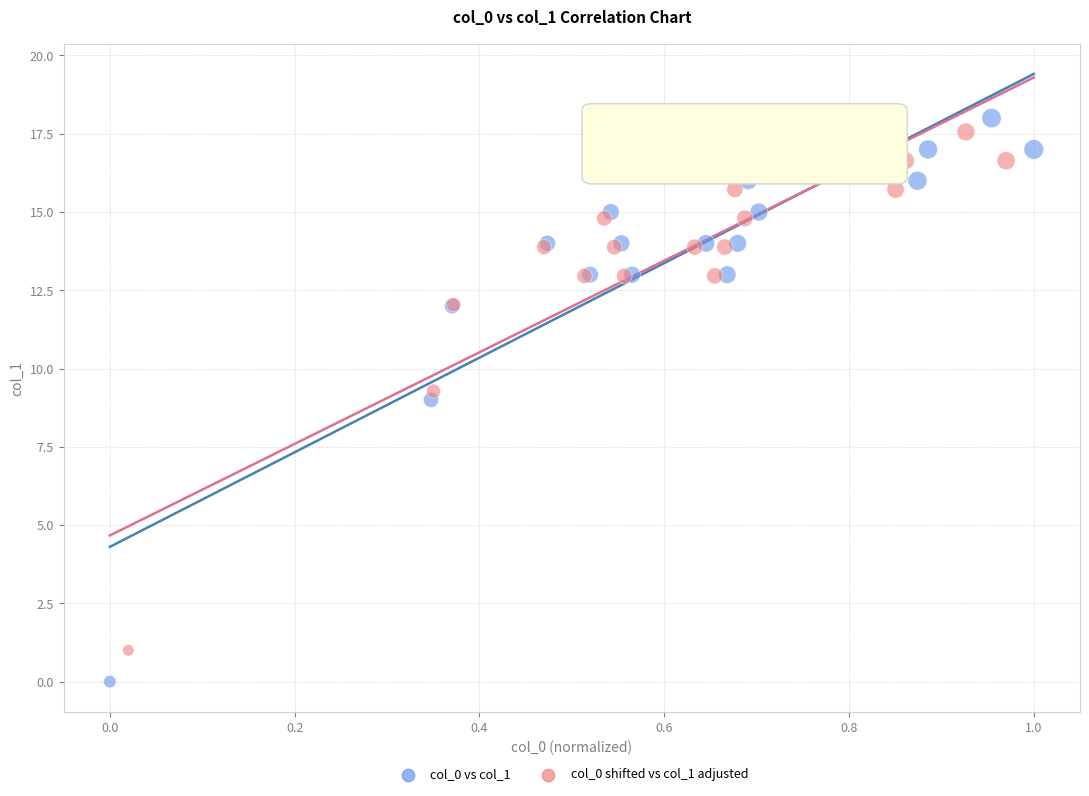

Which series reaches the minimum Y coordinate?

col_0 vs col_1